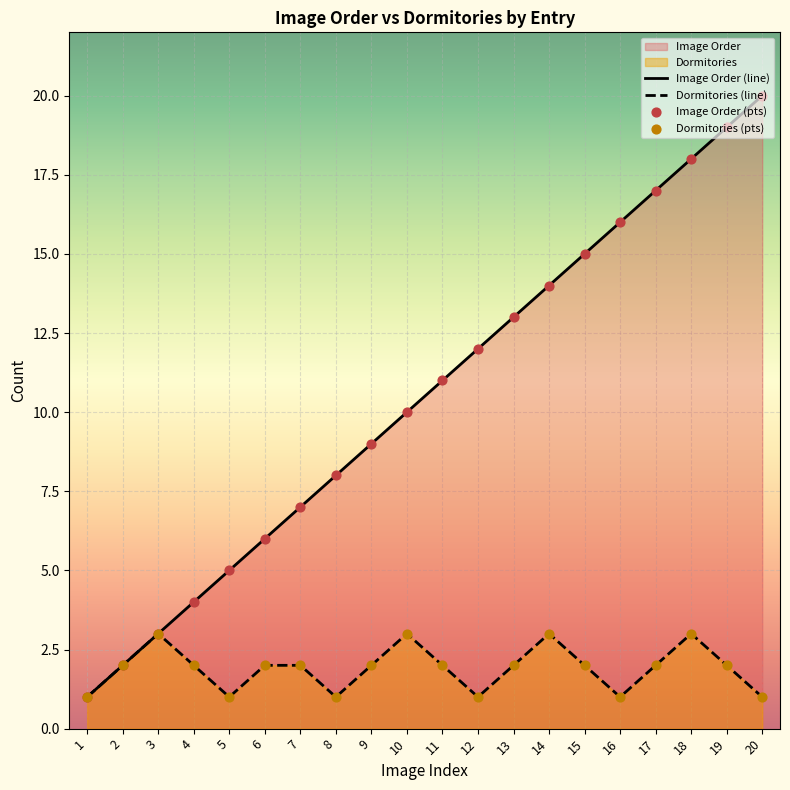

At which category is the sum across all series the highest?

18